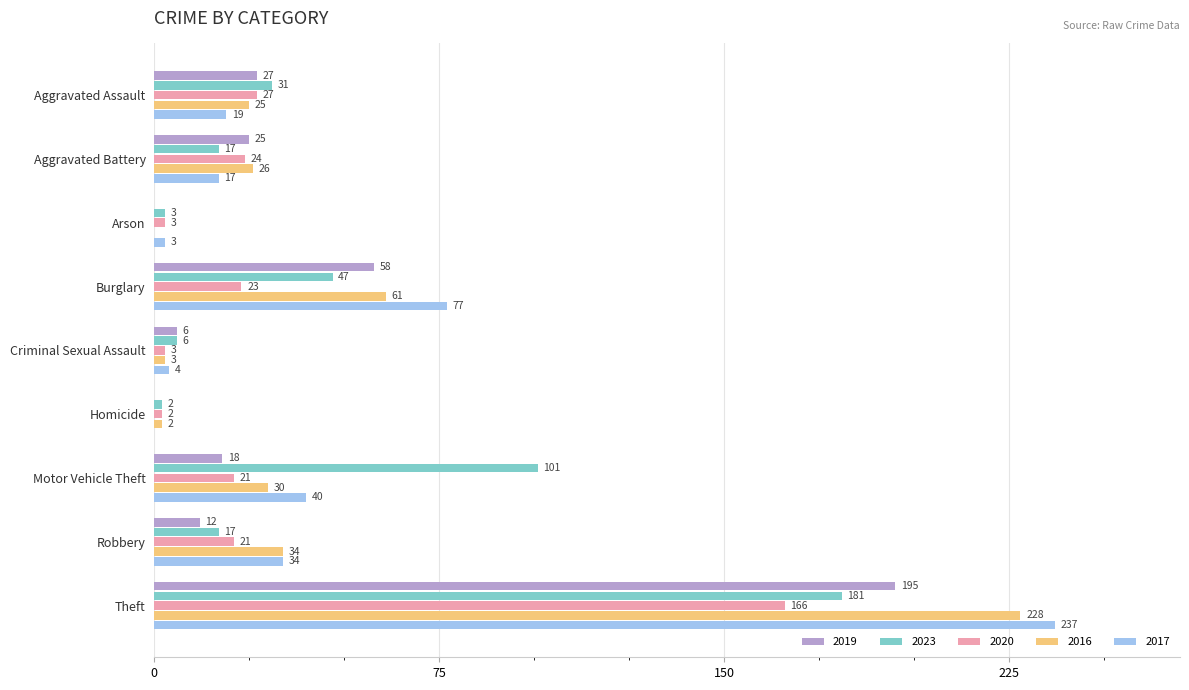

Which category has the highest value across all series?

Theft